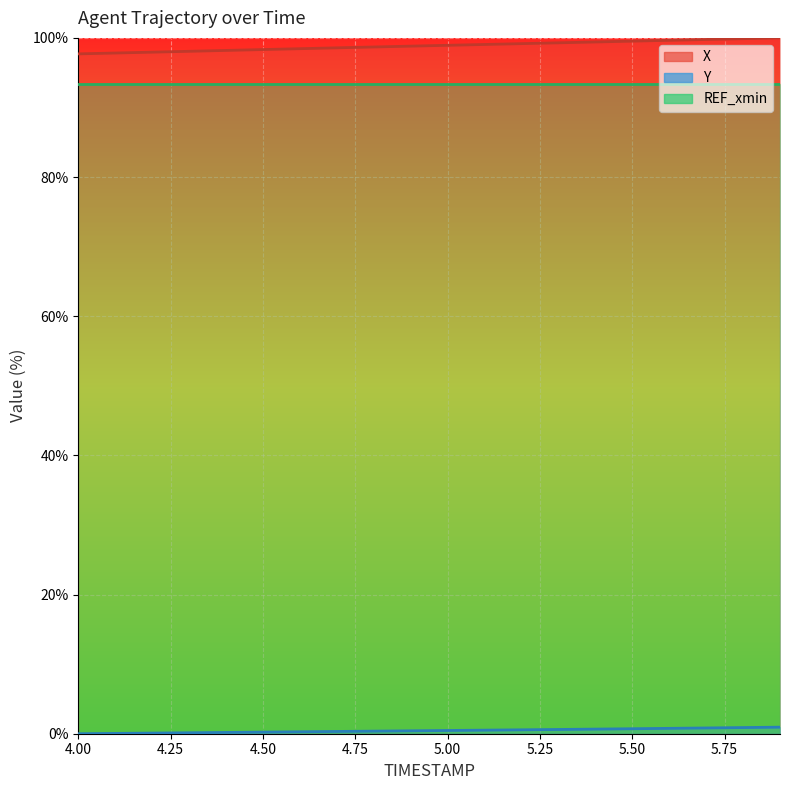

Between 4.6 and 5.8, which is larger?

5.8